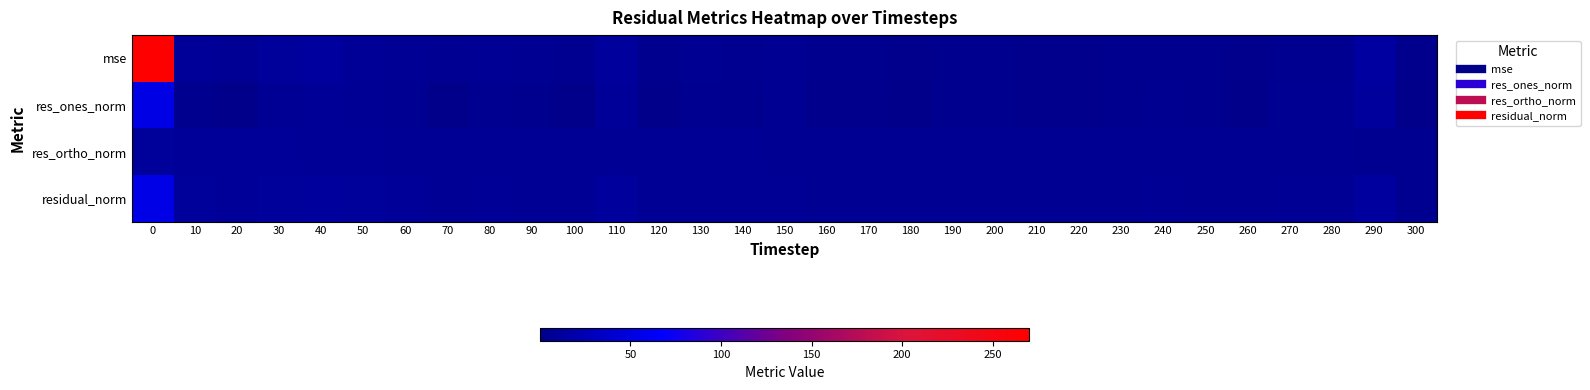

Which has a higher value, 260 or 290?

290